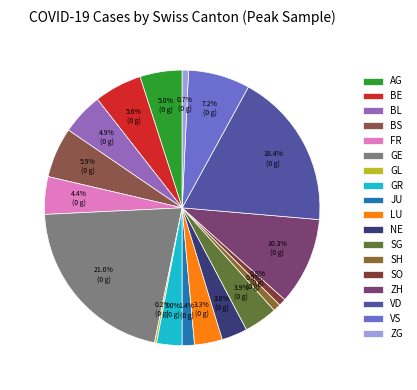

Is GL the majority of the pie?

No